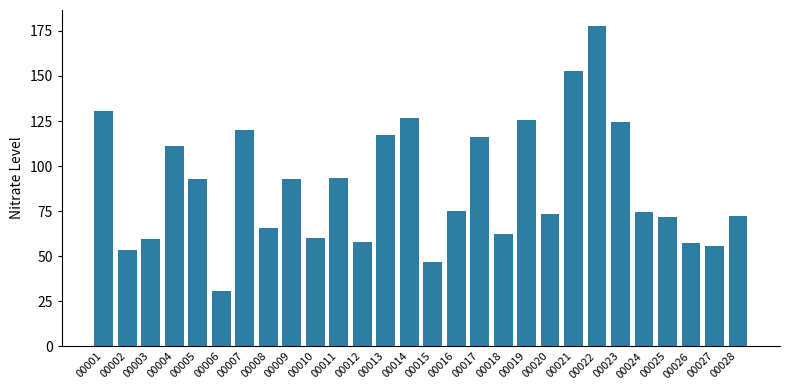

What is the sum of all values?

2497.5